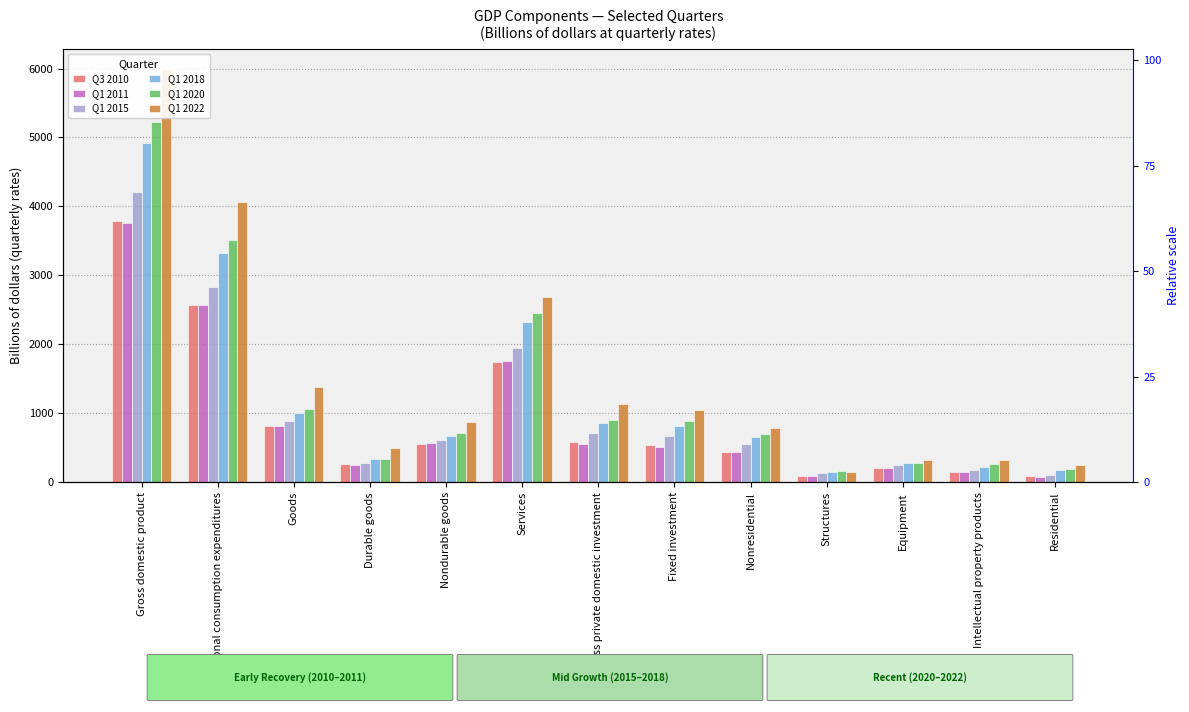

What is the maximum value shown in the chart?

5981.0